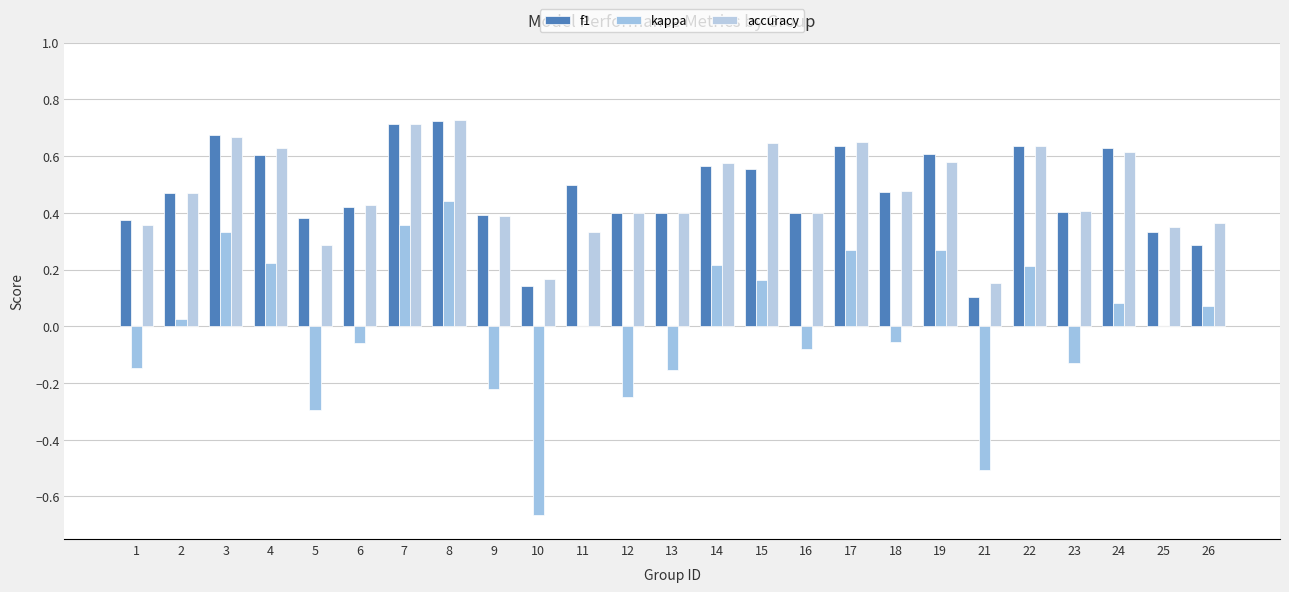

What is the greatest value displayed?

0.7